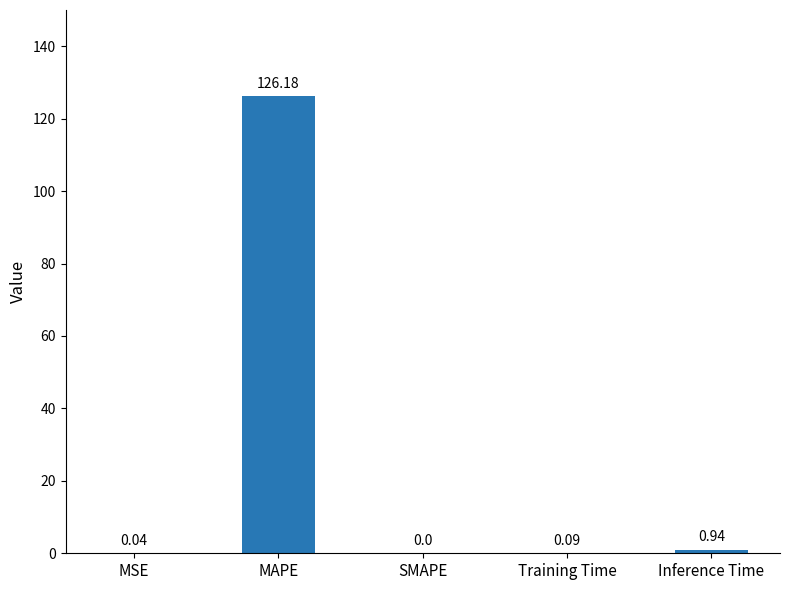

Where is the data nearest to the value 63?

Inference Time